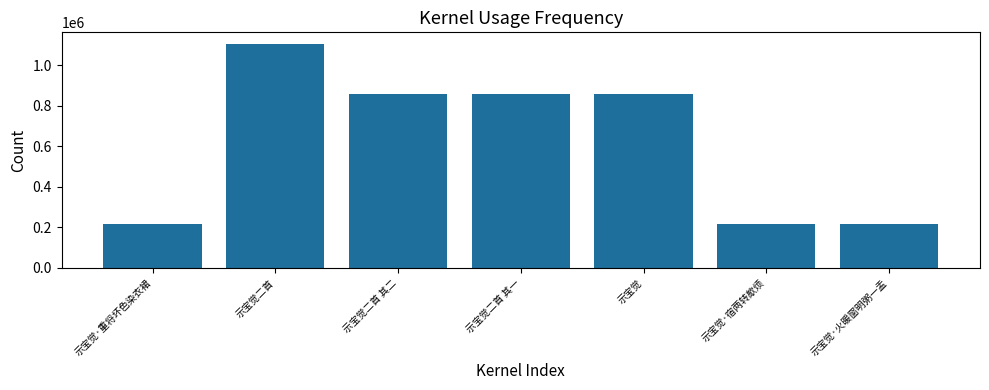

Are the bars horizontal?

No